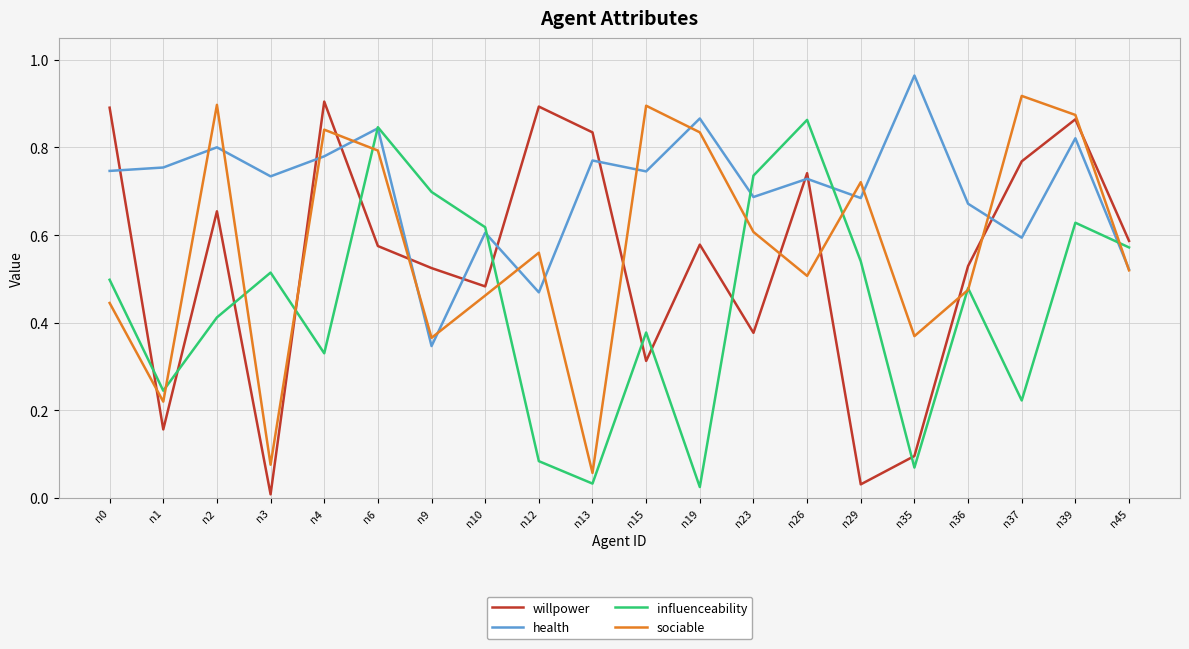

Rank the series at n2 from highest to lowest value.

sociable, health, willpower, influenceability